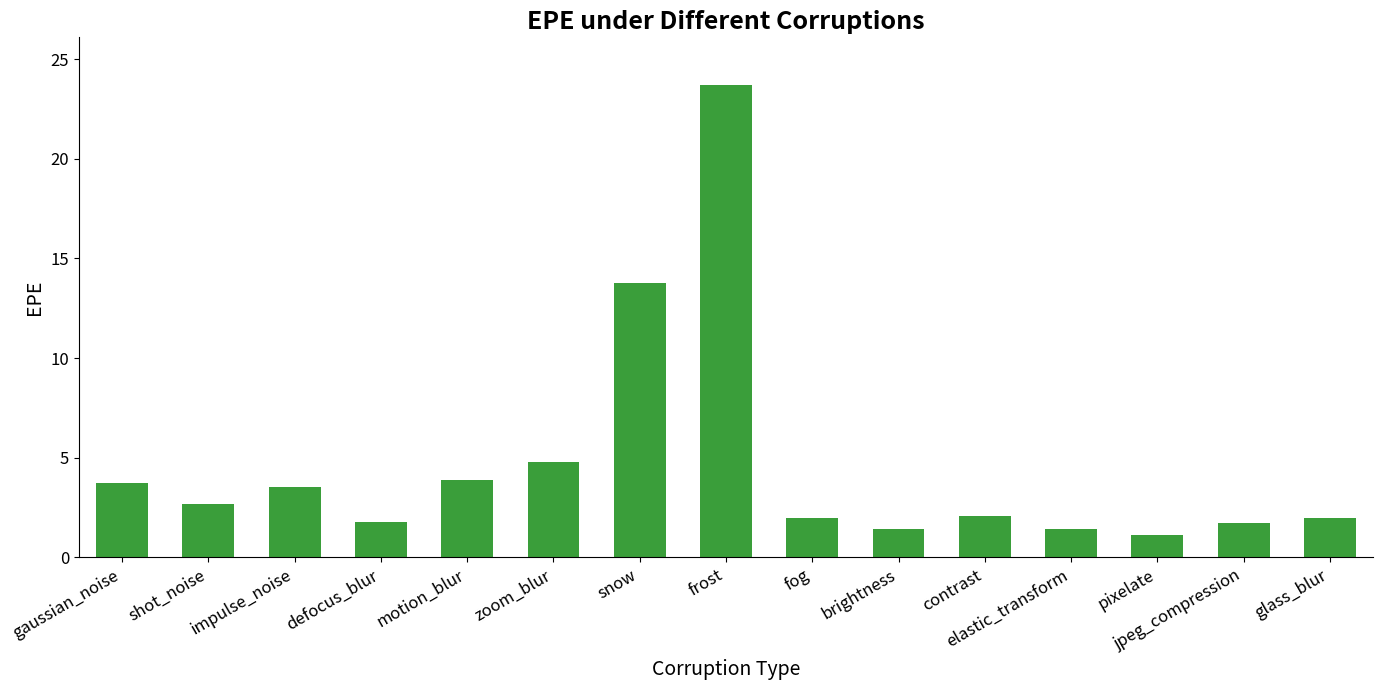

What is the approximate value at motion_blur?

3.9